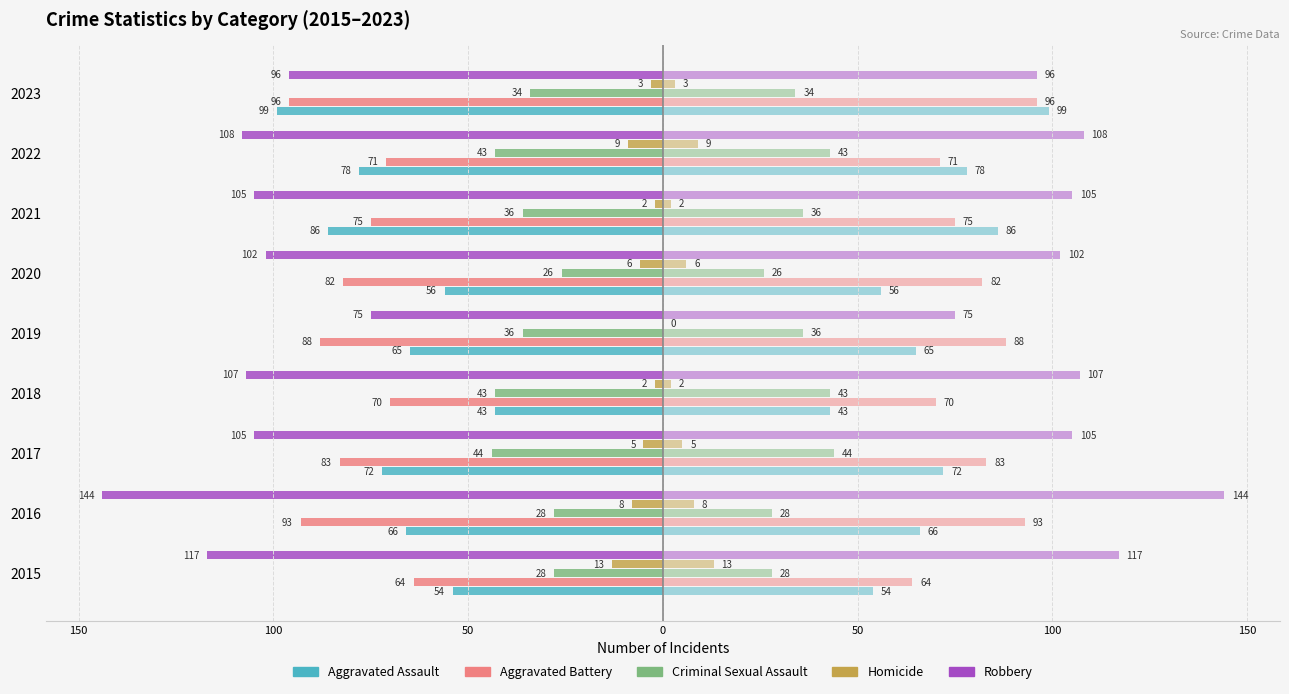

How many bars are there in total?

45